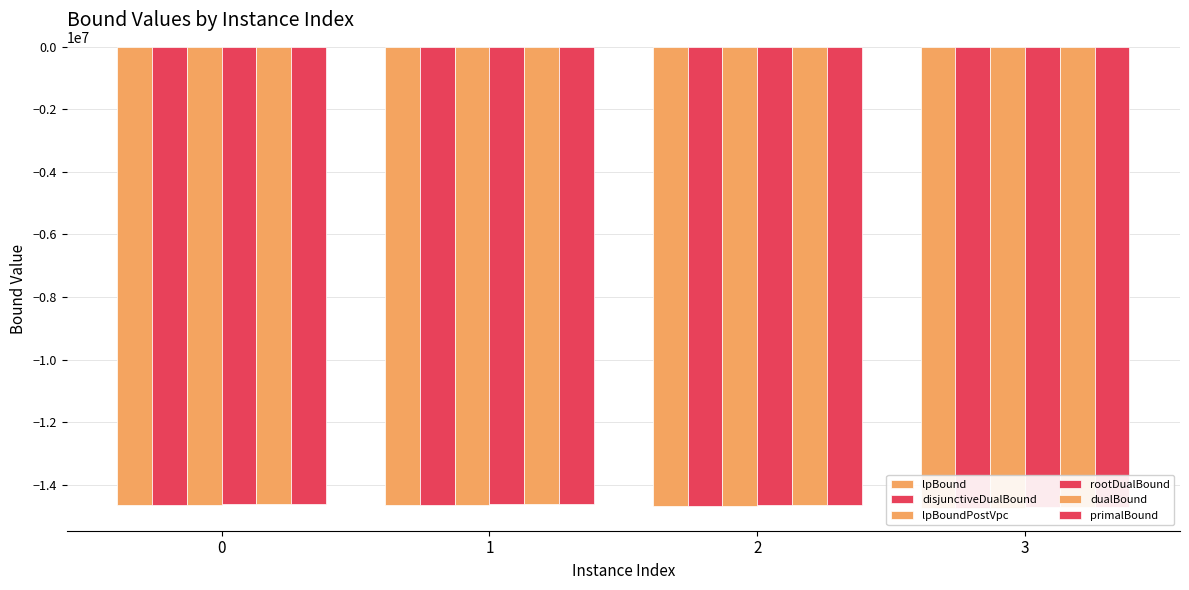

What is the spread (max minus min) of values at 2?

32521.6